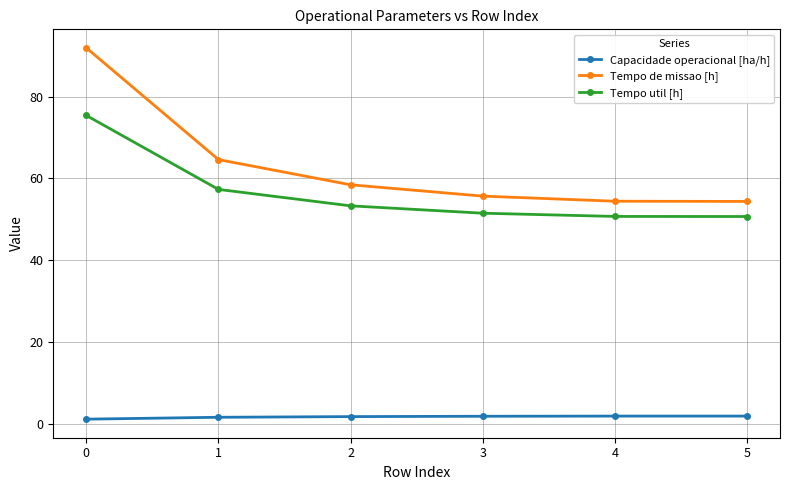

Rank the series by their maximum value, from highest to lowest.

Tempo de missao [h], Tempo util [h], Capacidade operacional [ha/h]